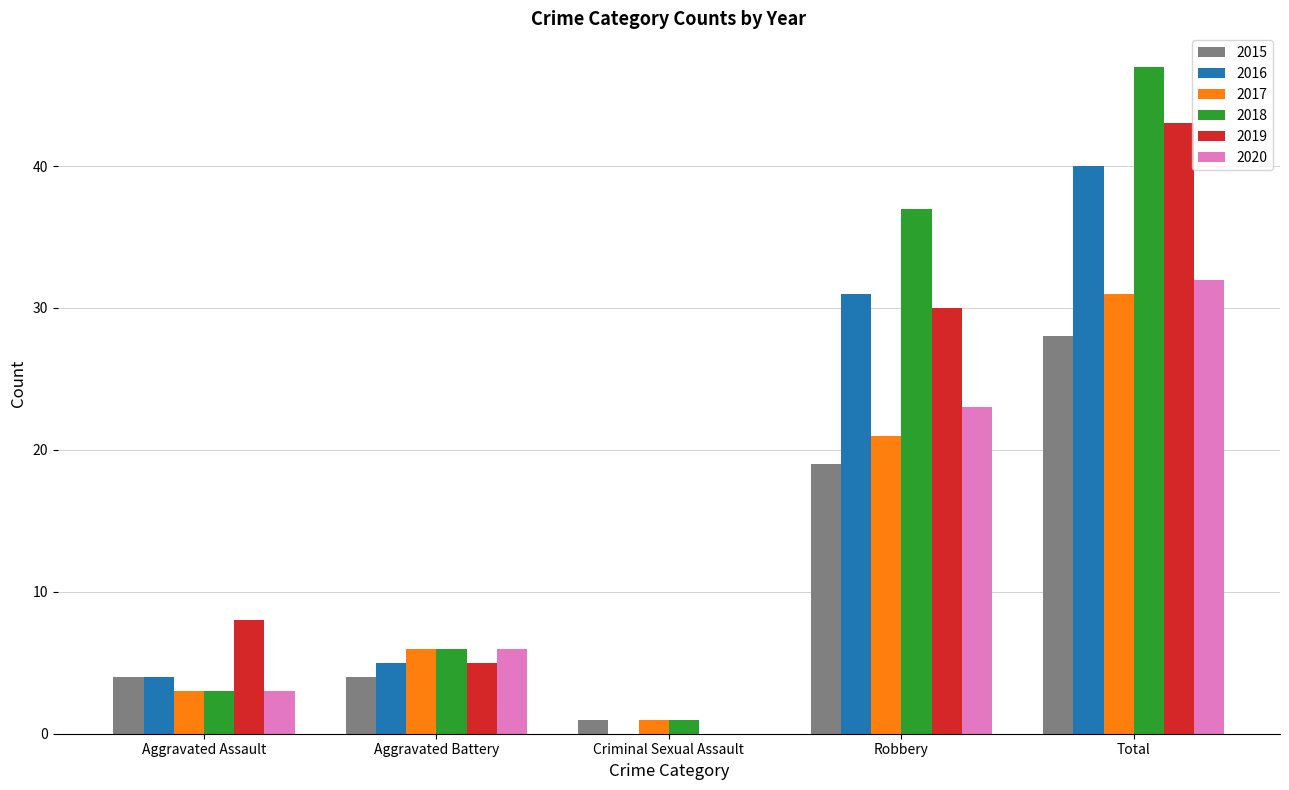

Reading left to right, transcribe all the data shown in this chart.

2015: 4	4	1	19	28
2016: 4	5	0	31	40
2017: 3	6	1	21	31
2018: 3	6	1	37	47
2019: 8	5	0	30	43
2020: 3	6	0	23	32